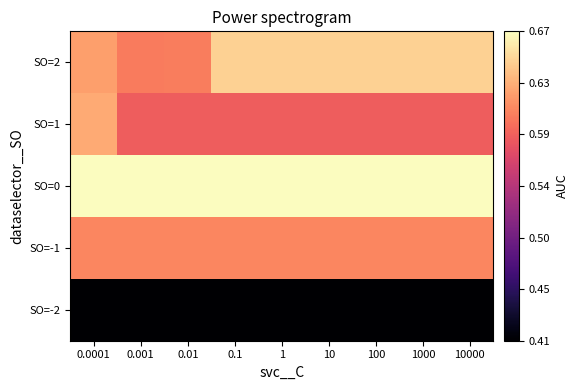

How many categories are shown in the chart?

9